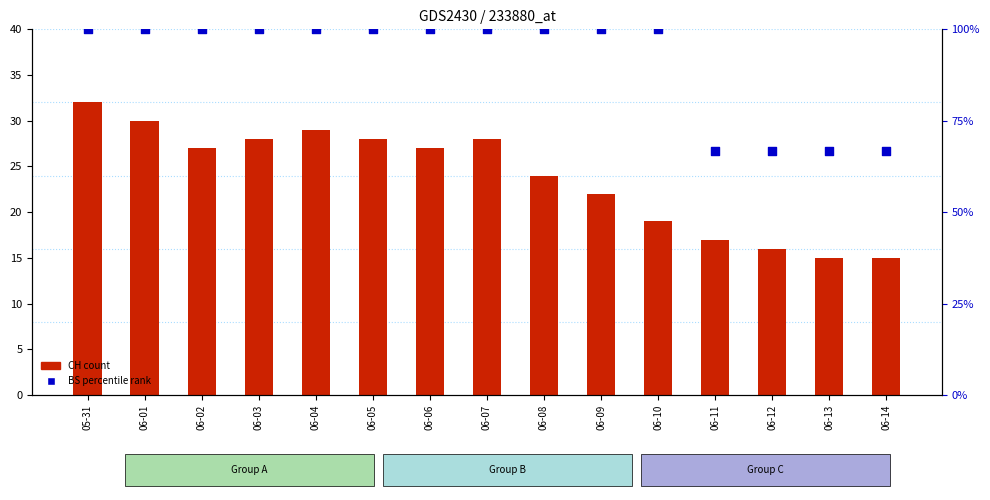

What is the total value across all series at 06-02?

127.0